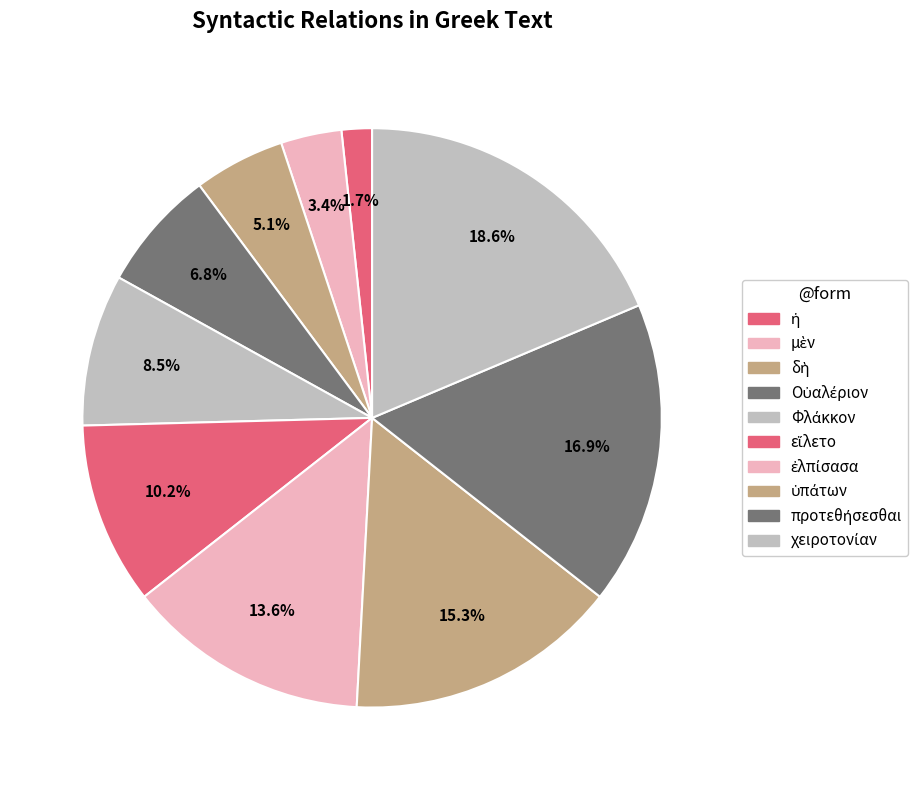

To the nearest percent, what is the combined percentage of εἵλετο and δὴ?

15%